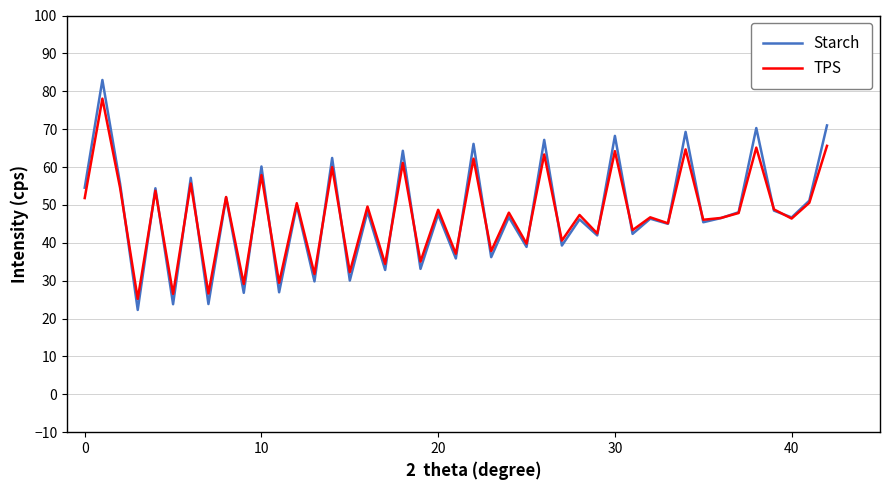

Rank the series by their maximum value, from lowest to highest.

TPS, Starch